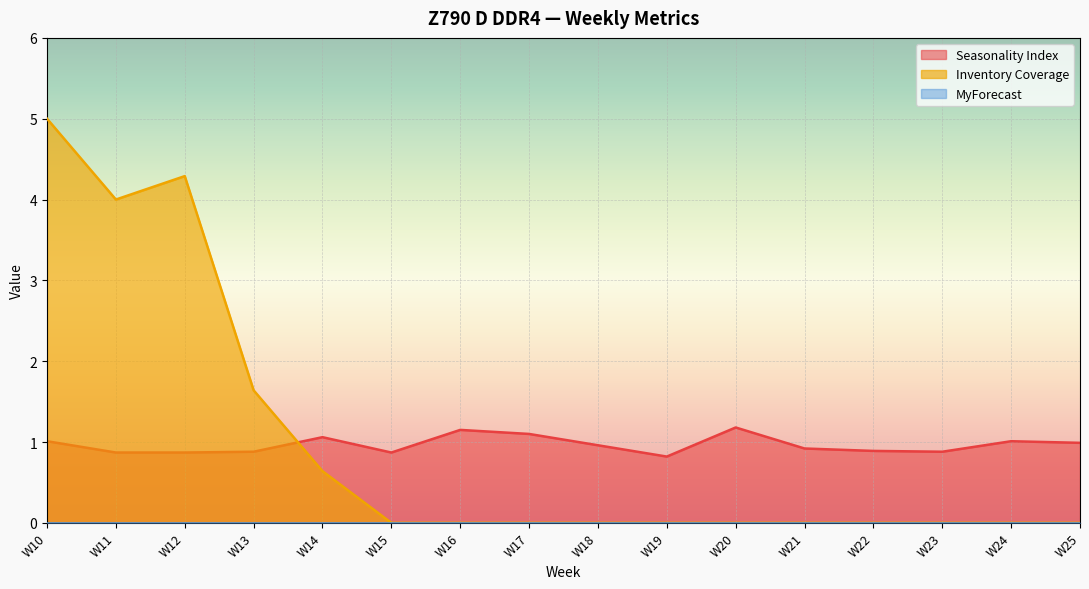

Reading left to right, extract all data points from this chart.

Seasonality Index: W10=1.0	W11=0.9	W12=0.9	W13=0.9	W14=1.1	W15=0.9	W16=1.1	W17=1.1	W18=1.0	W19=0.8	W20=1.2	W21=0.9	W22=0.9	W23=0.9	W24=1.0	W25=1.0
Inventory Coverage: W10=5.0	W11=4.0	W12=4.3	W13=1.6	W14=0.6	W15=0.0	W16=0.0	W17=0.0	W18=0.0	W19=0.0	W20=0.0	W21=0.0	W22=0.0	W23=0.0	W24=0.0	W25=0.0